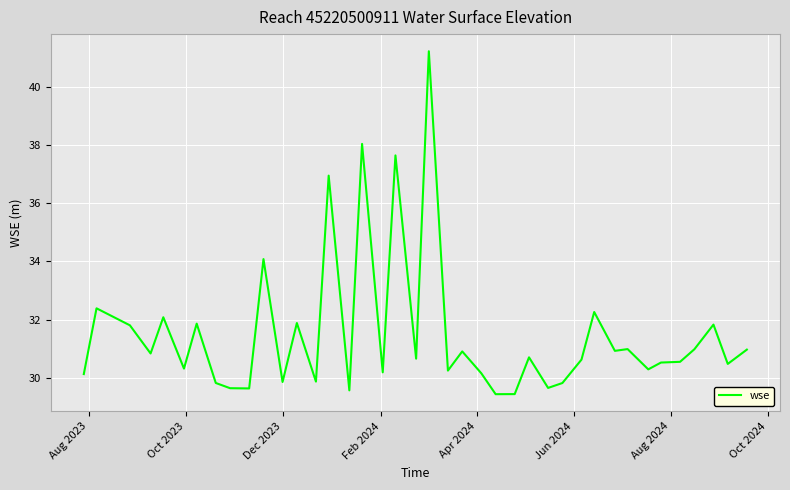

True or false: there are more than 2 points higher than both neighbors.

True